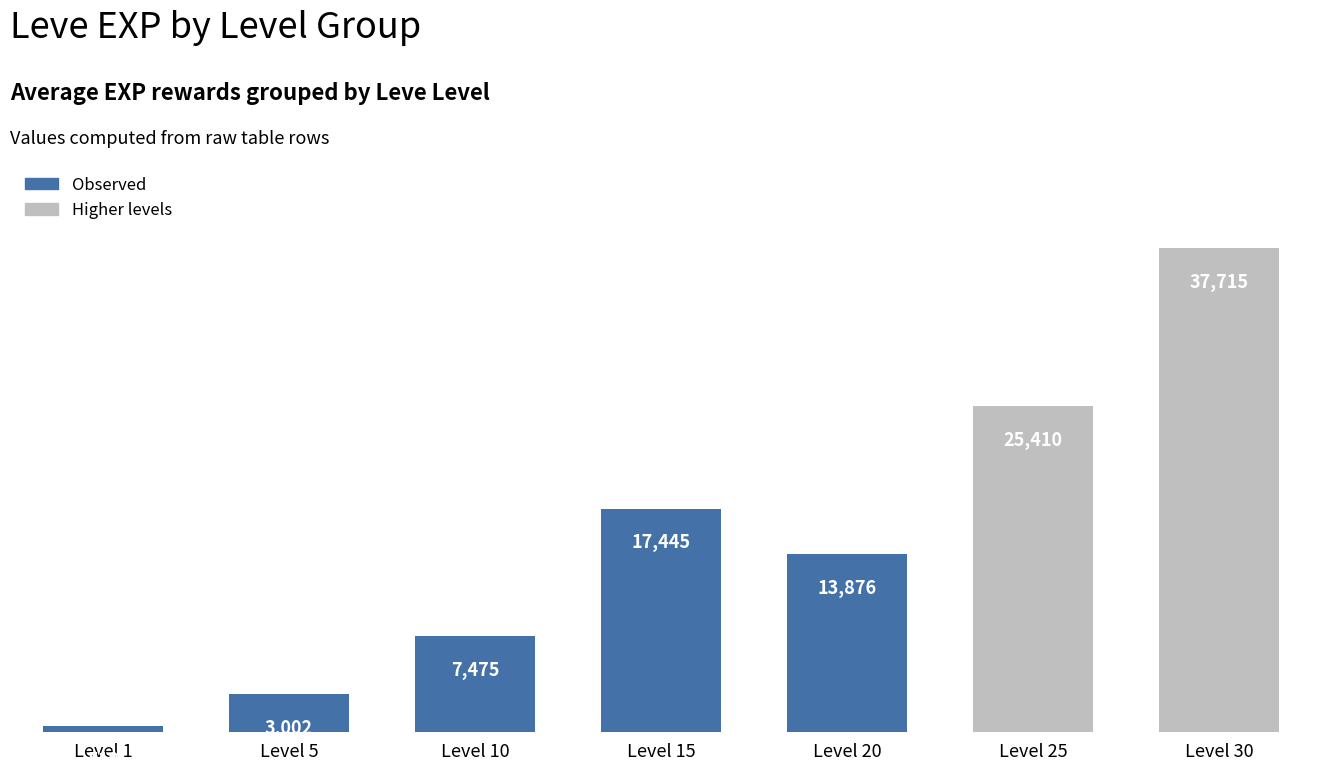

What is the sum of all values?

105433